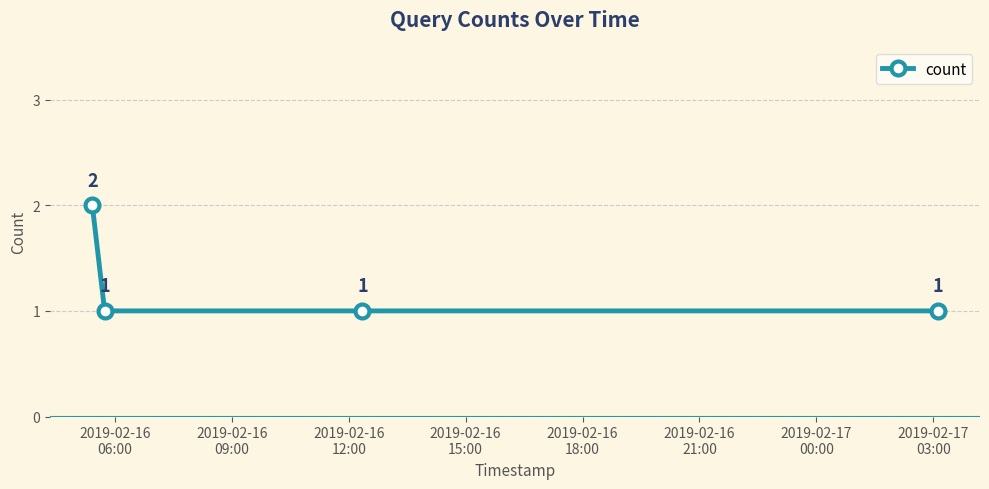

Count the number of data series in this chart.

1